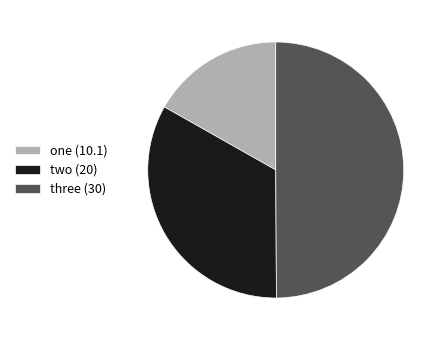

How many slices are in this pie chart?

3